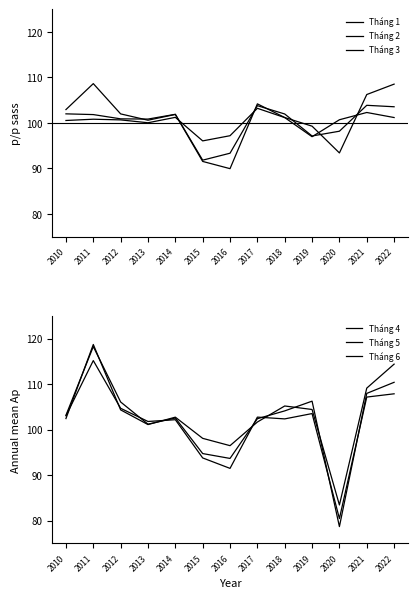

What is the value of the Tháng 3 point at the 3rd from the left?

102.0